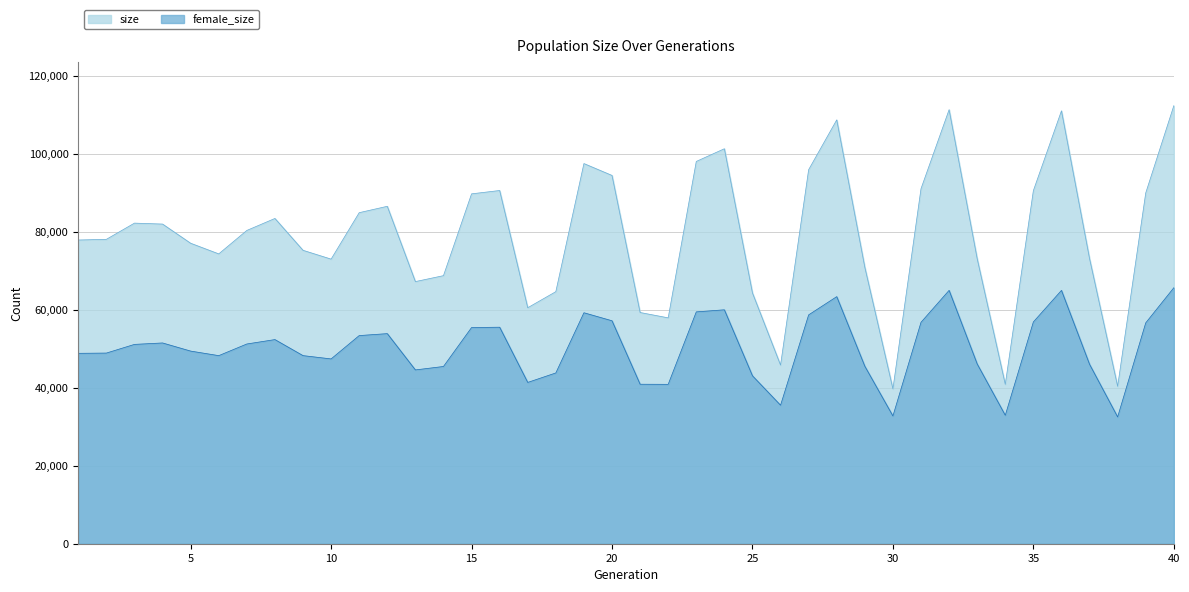

The size series shows 110953 at 36. True or false?

True